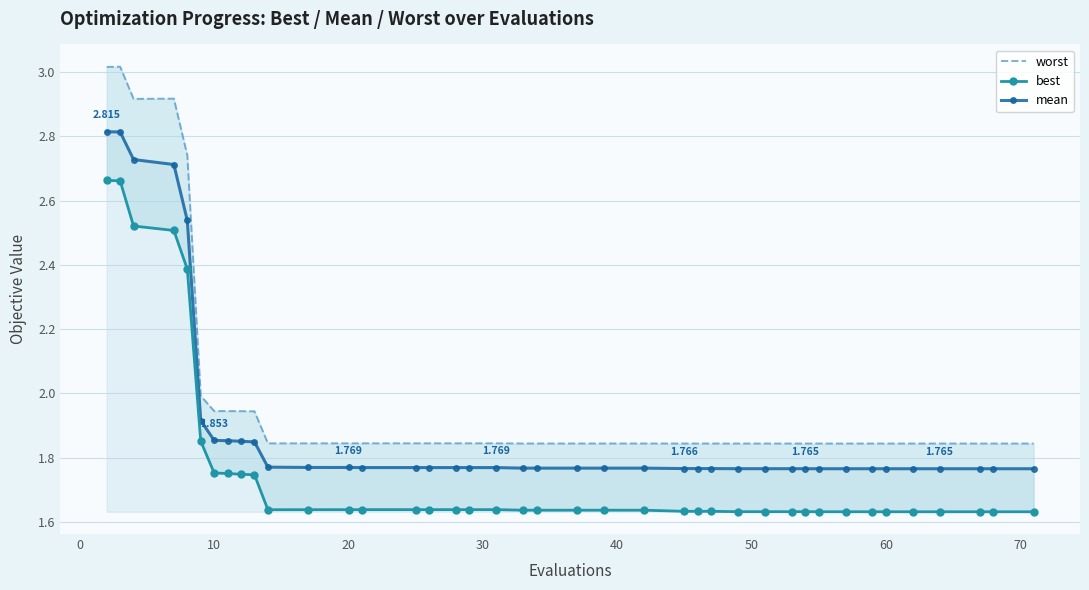

Which series has the widest spread of values?

worst